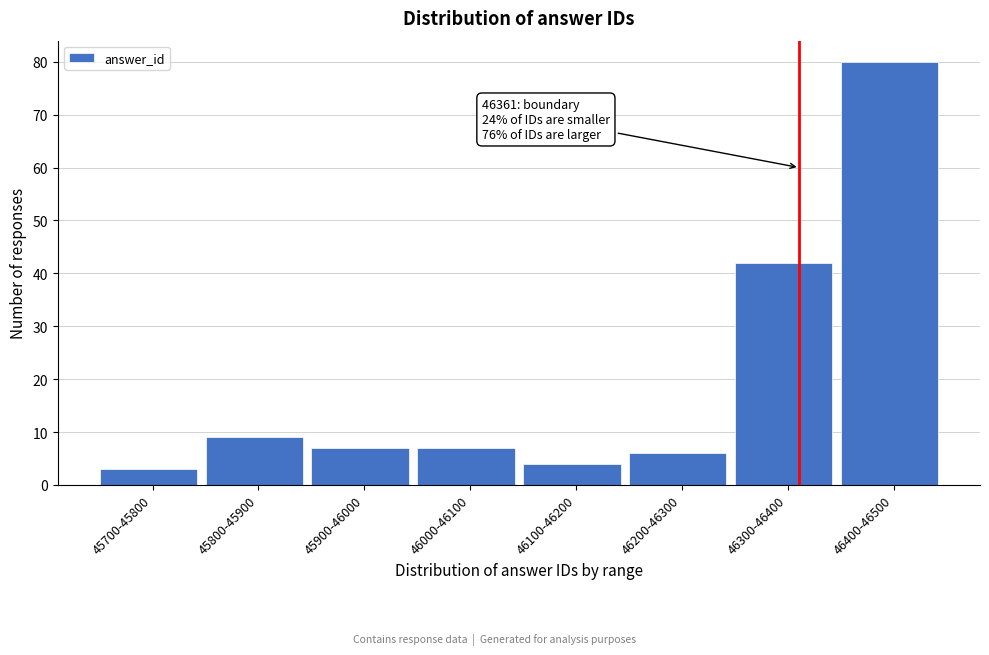

Reading left to right, transcribe all the data shown in this chart.

45700-45800=3	45800-45900=9	45900-46000=7	46000-46100=7	46100-46200=4	46200-46300=6	46300-46400=42	46400-46500=80